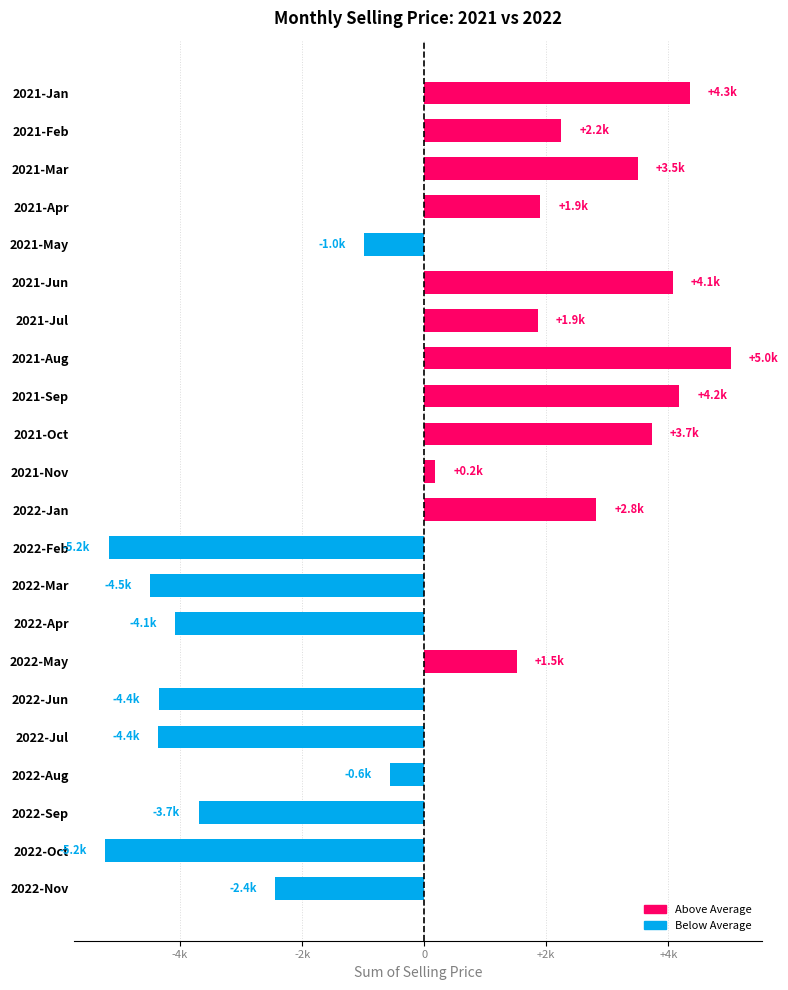

Approximately how many times larger is the value at 2021-Aug compared to 2021-Jul?

2.7